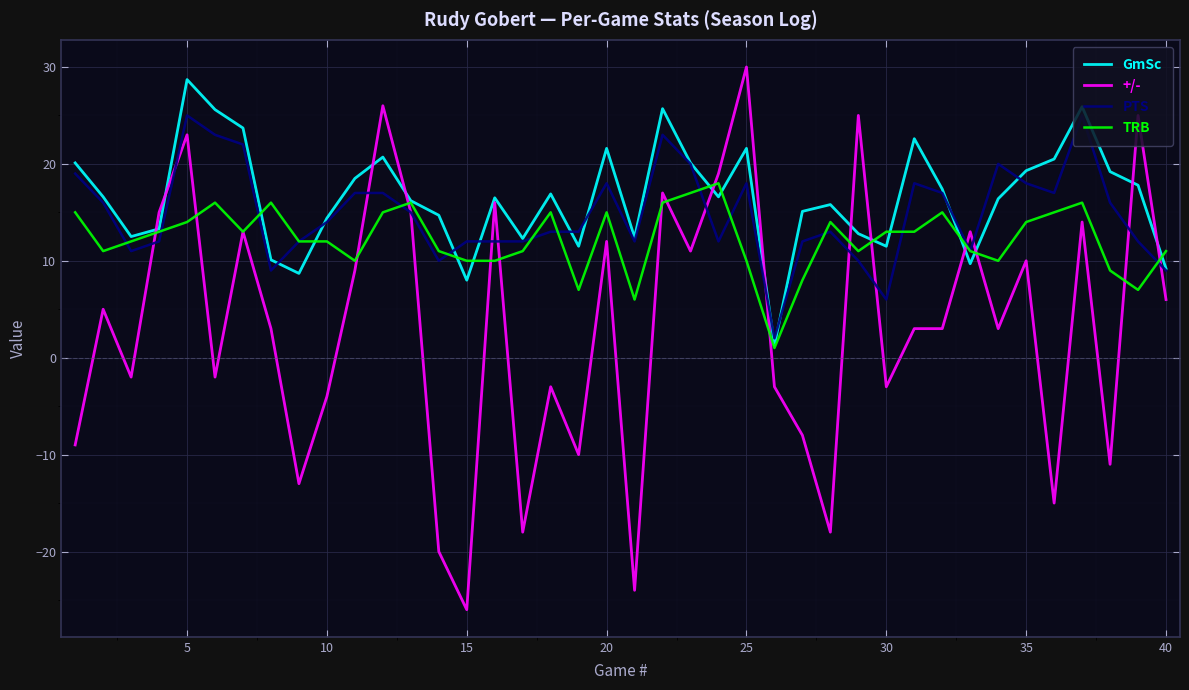

What is the minimum value shown in the chart?

-26.0